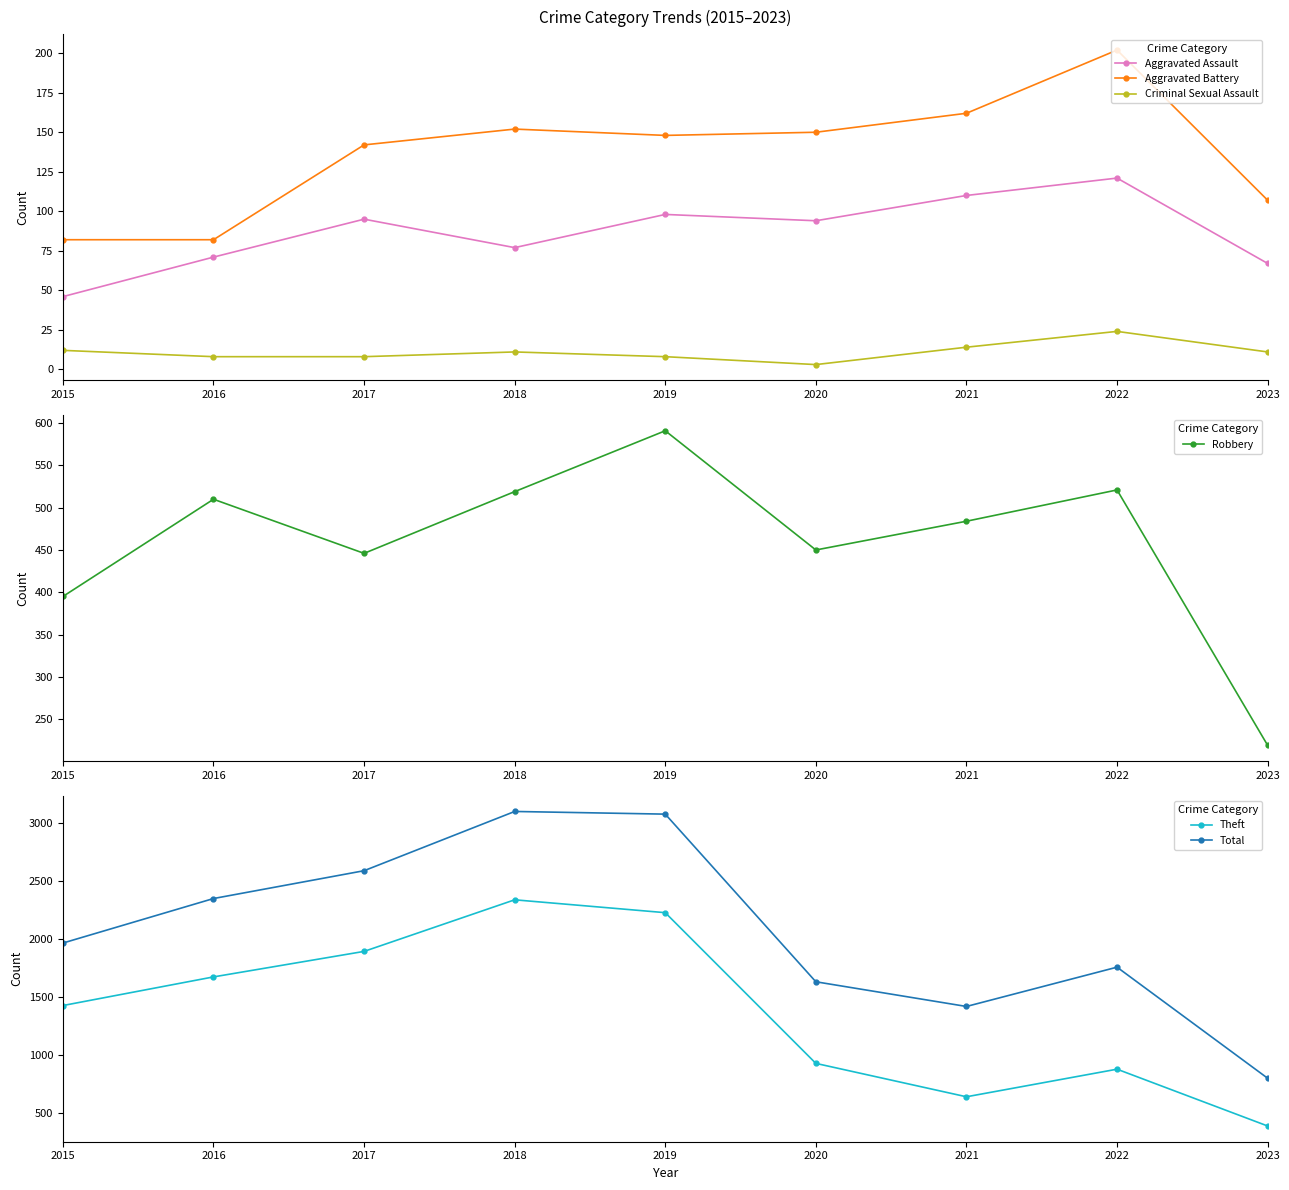

True or false: Robbery has more than 2 interior local peaks.

True